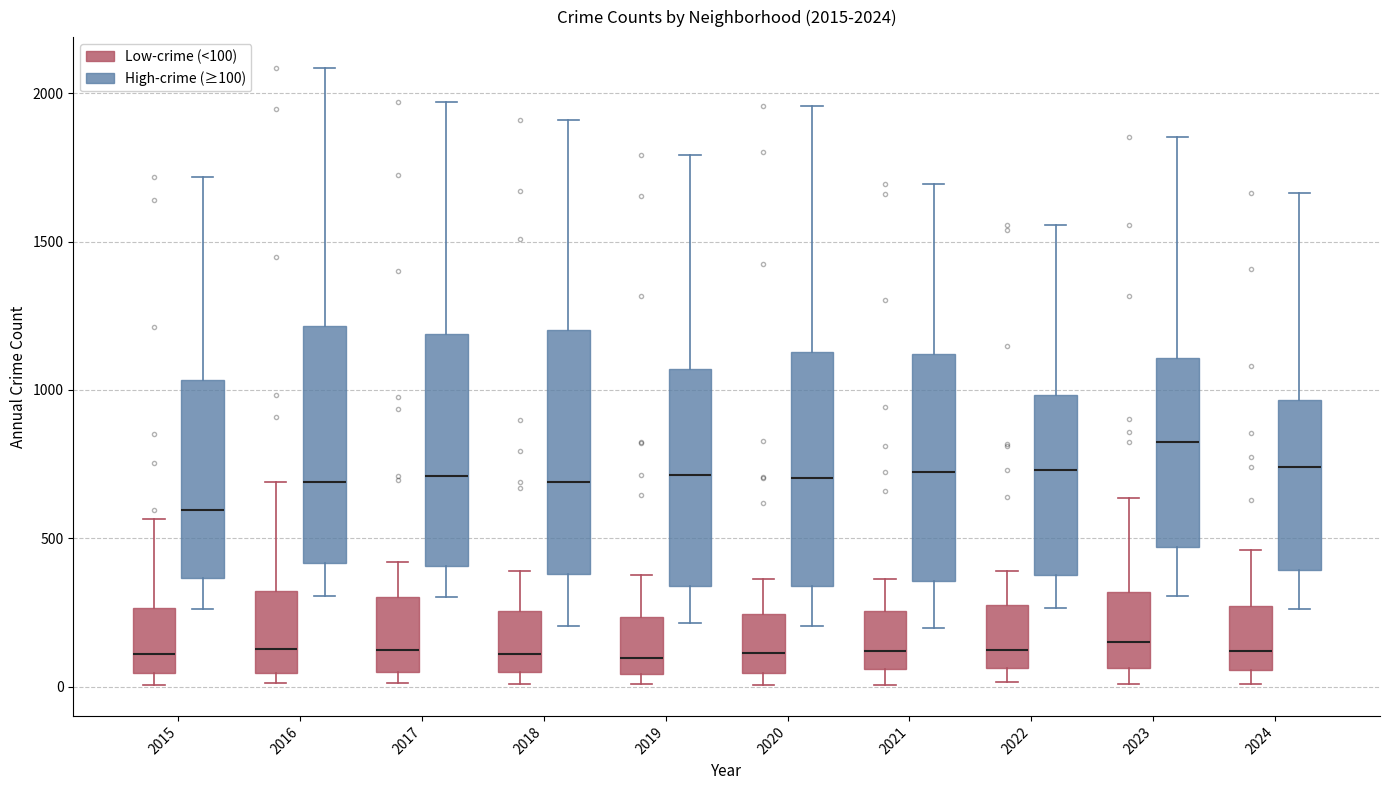

Which box has the highest median line?

2023 (High-crime (≥100))